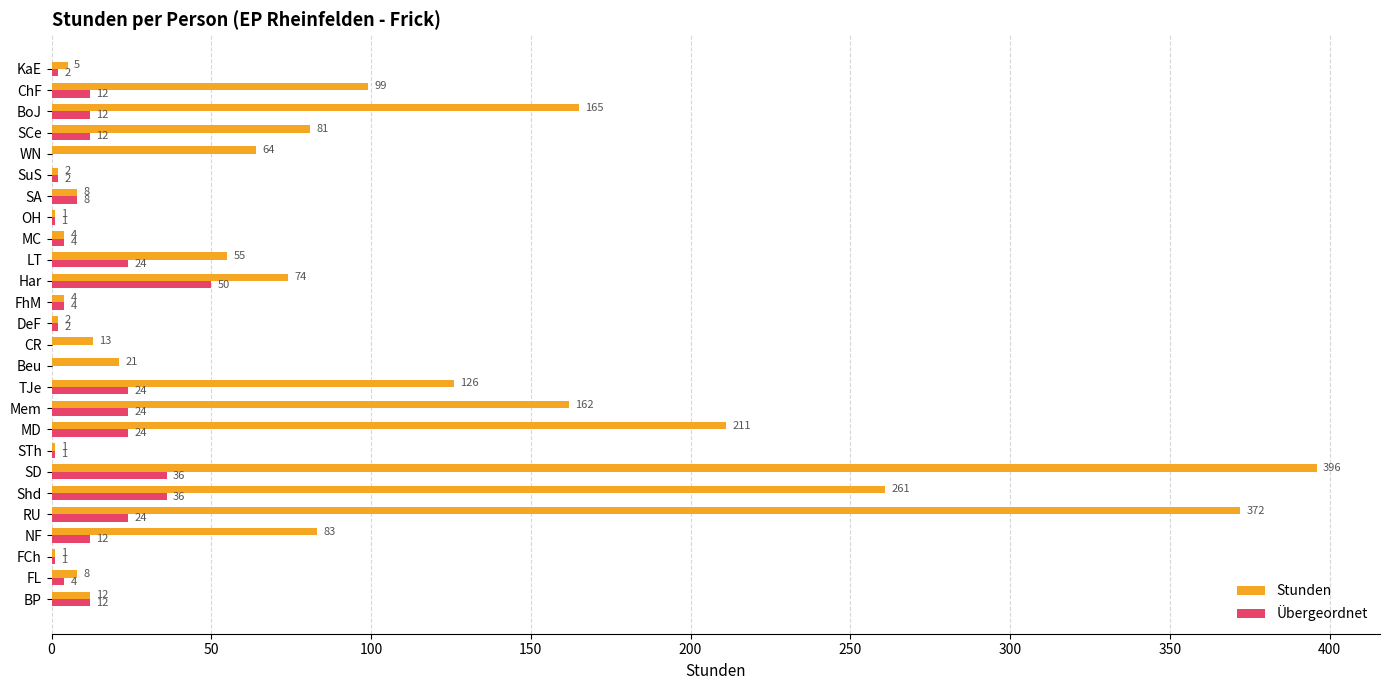

What is the average value of the Übergeordnet series?

13